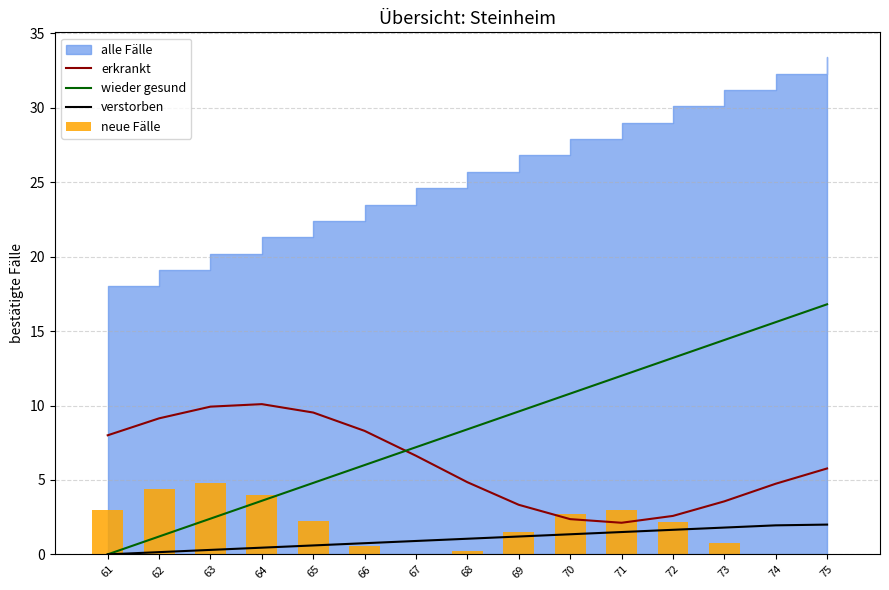

How many groups of bars are there?

15